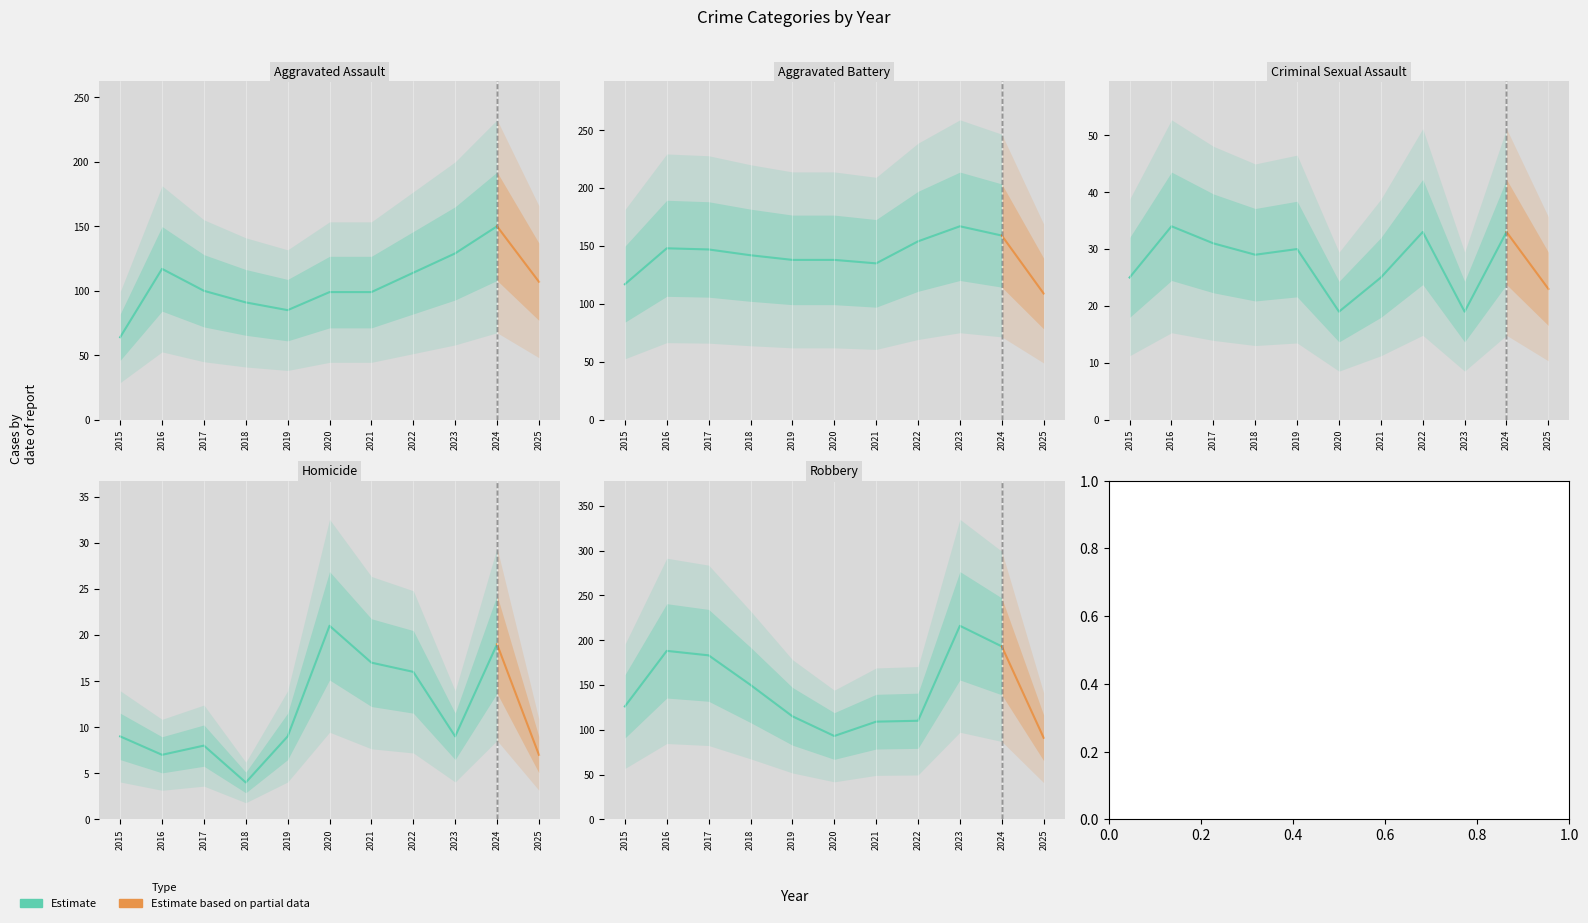

True or false: Robbery has a value of 193 at 2024.

True